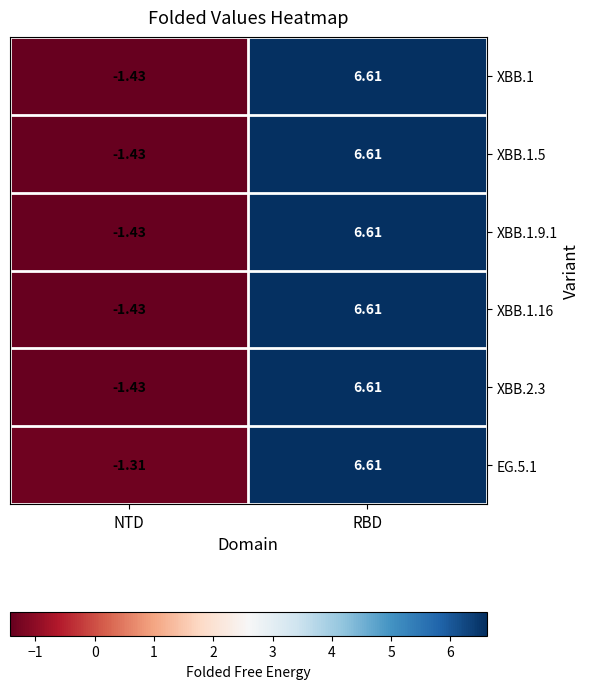

List the labels in order of XBB.1 value, smallest first.

NTD, RBD